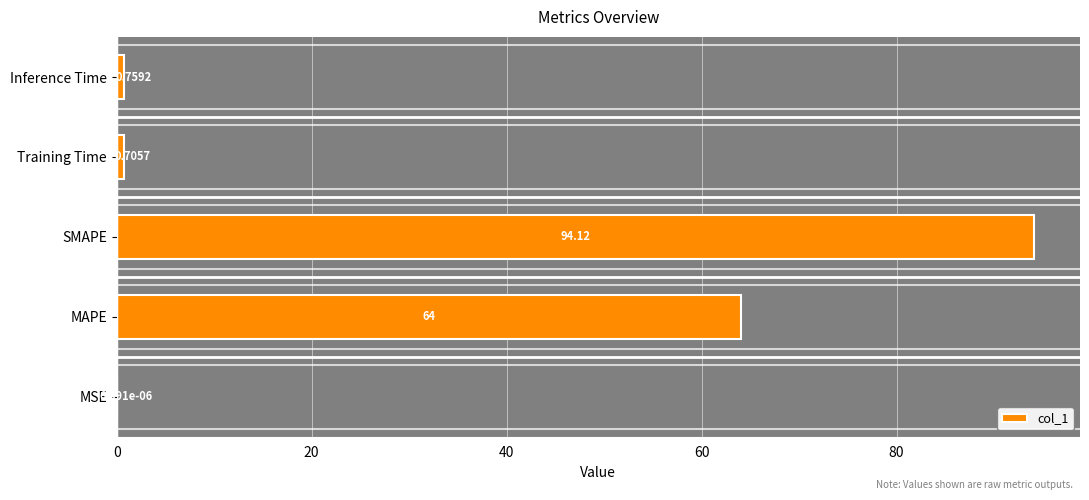

What is the sum of all values?

159.6